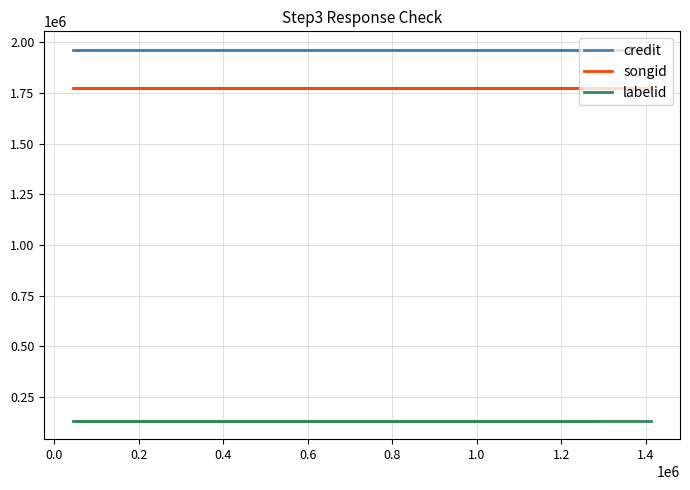

True or false: songid has a value of 2873090 at 0.2.

False